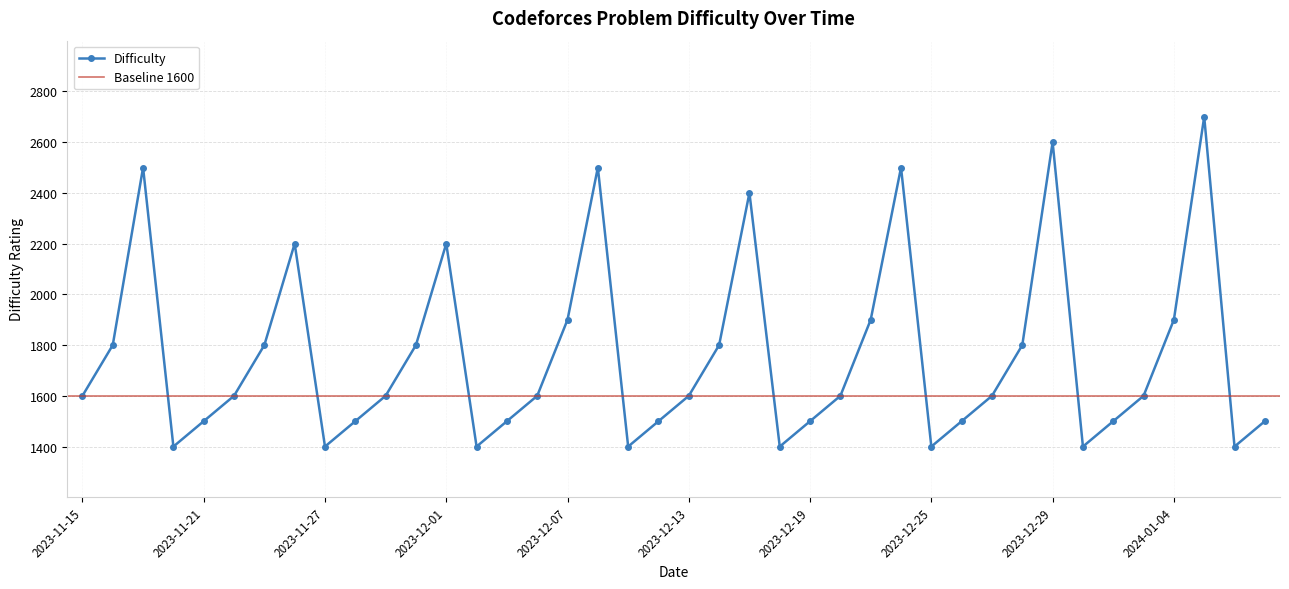

In Difficulty, how many points are higher than both neighbors (excluding endpoints)?

8